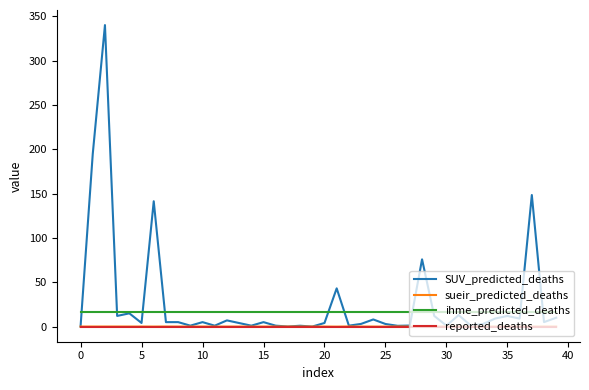

True or false: sueir_predicted_deaths and ihme_predicted_deaths intersect in this chart.

False